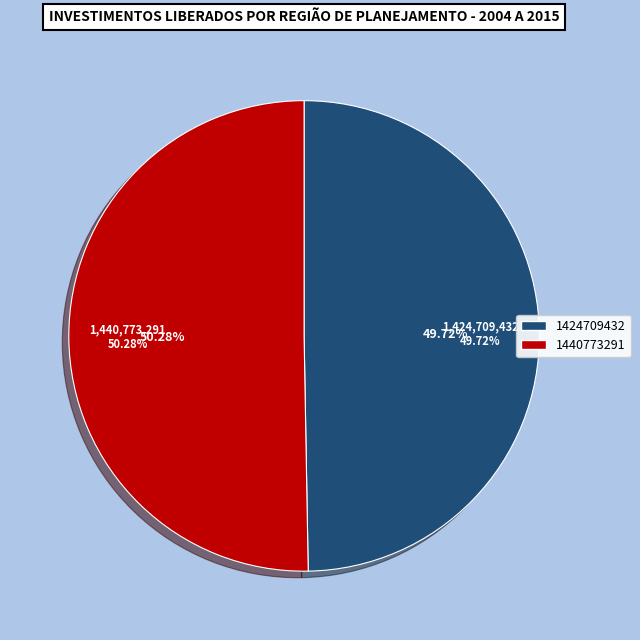

What is the largest slice in the pie chart?

1440773291